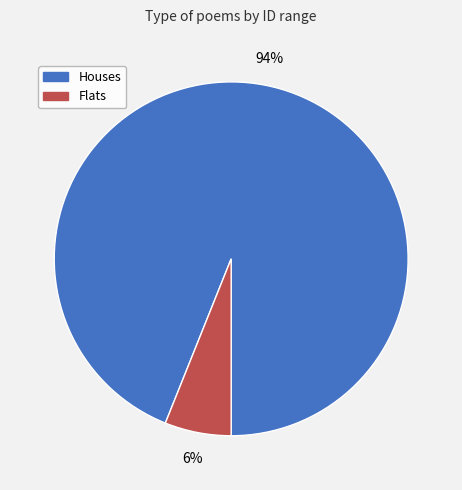

To the nearest percent, what is the difference between the largest and smallest slice percentages?

88%